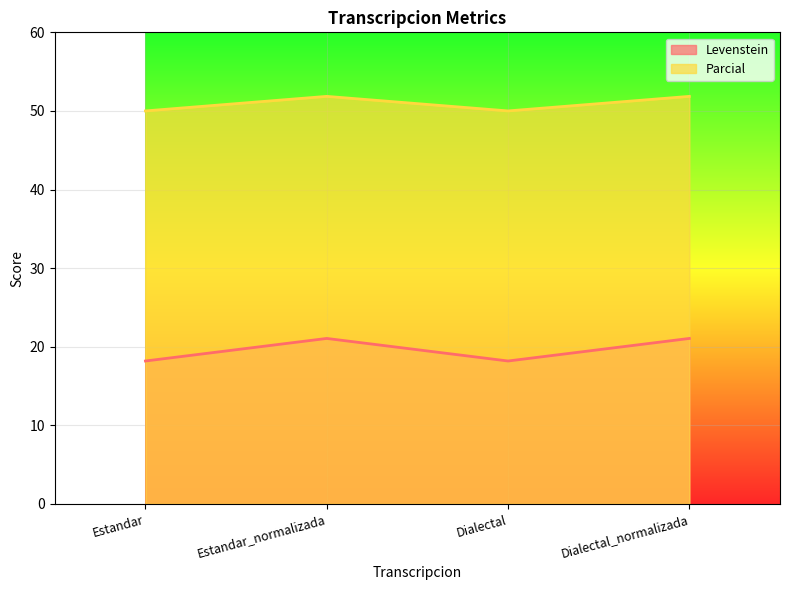

How many interior local peaks does the Parcial series have?

1